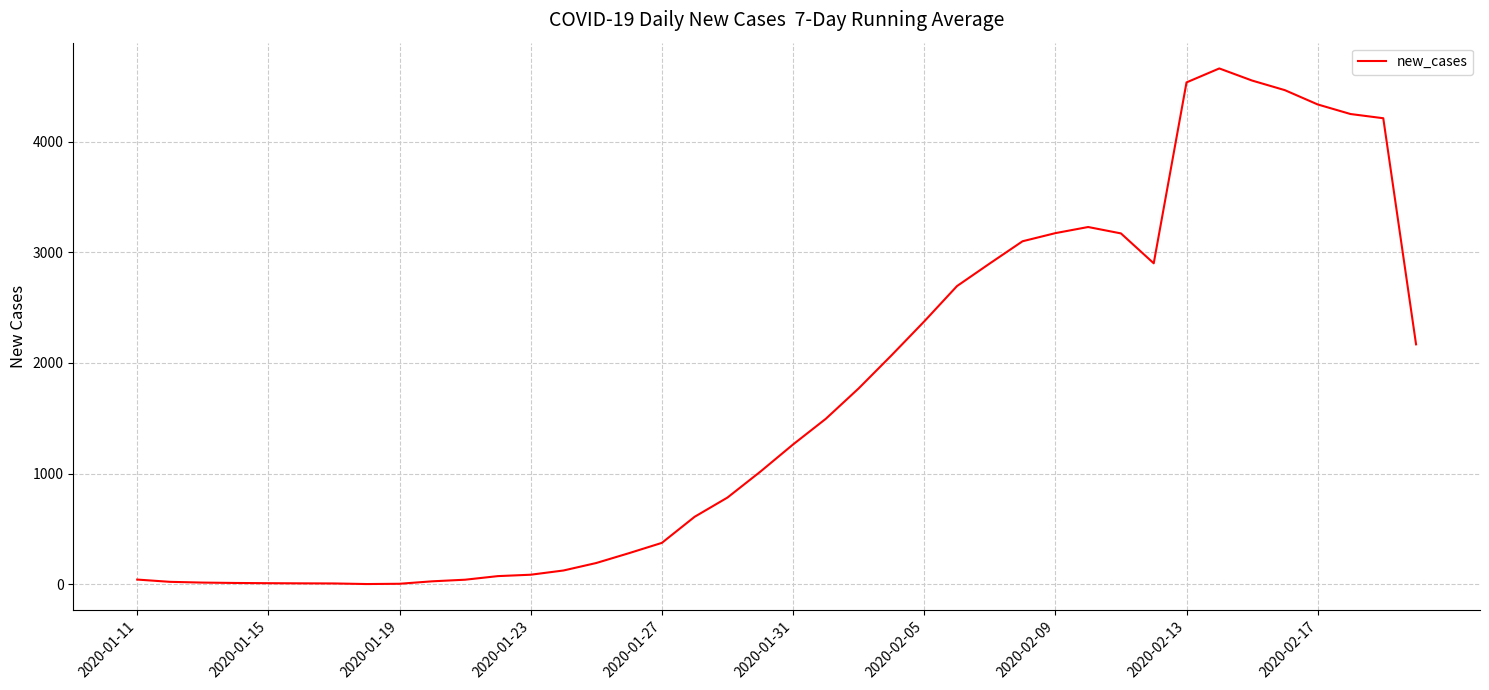

What is the difference between the maximum and minimum values?

4663.3